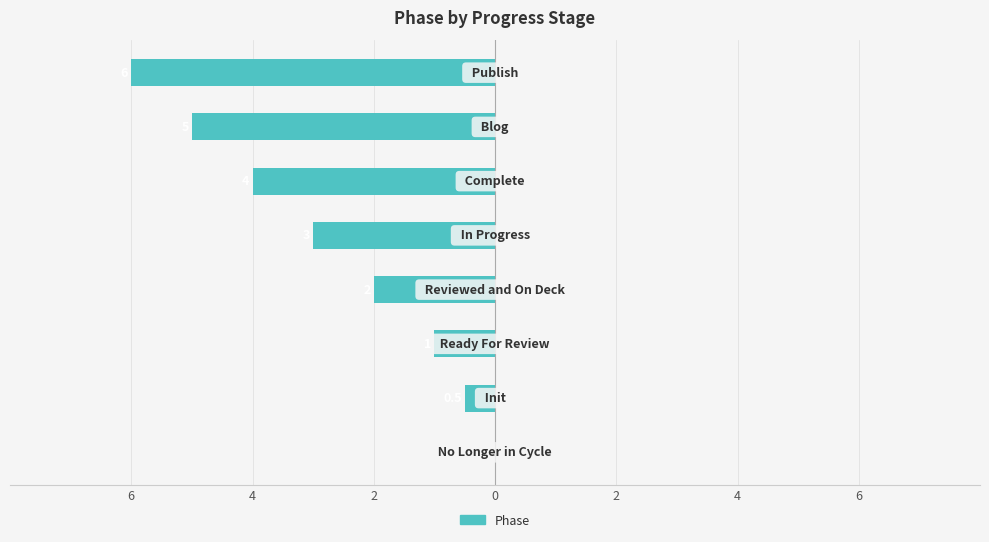

What is the smallest value displayed?

-6.0